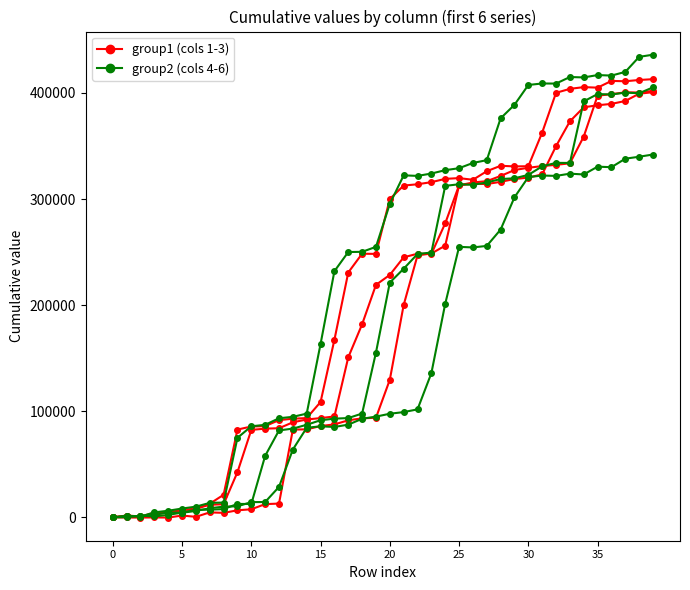

At which category is the sum across all series the highest?

39